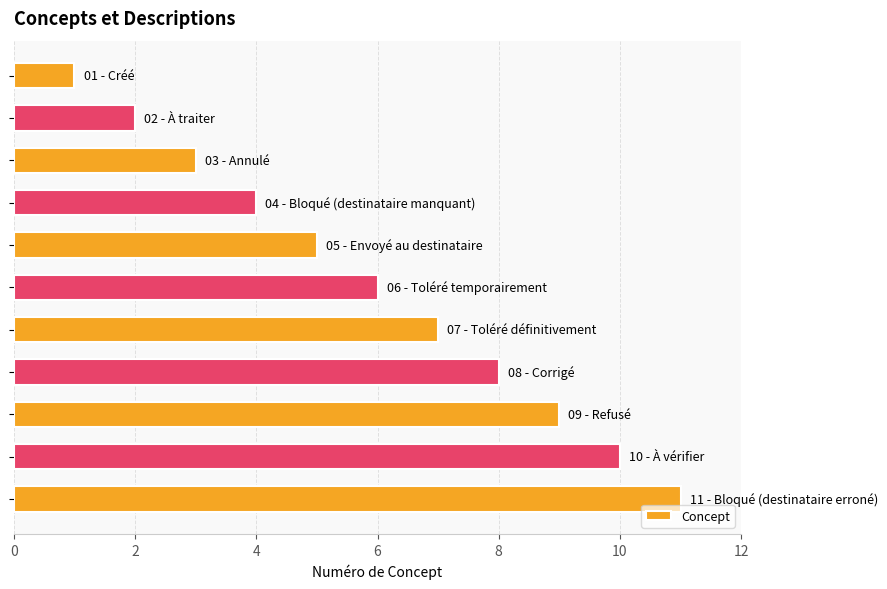

What is the maximum value shown in the chart?

11